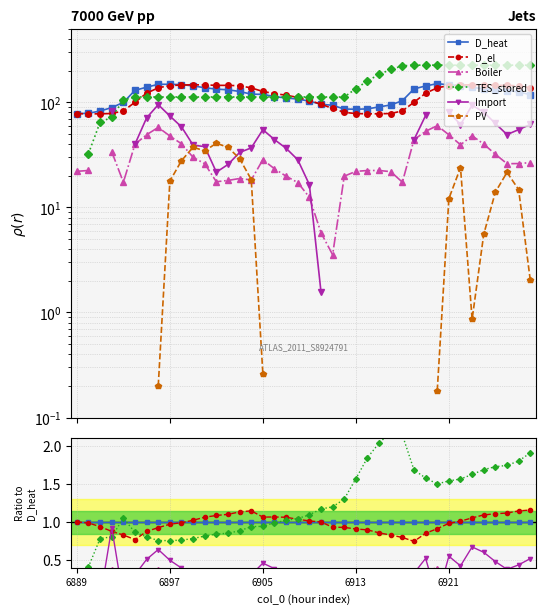

Is it true that D_heat equals 1.0 at 12?

True